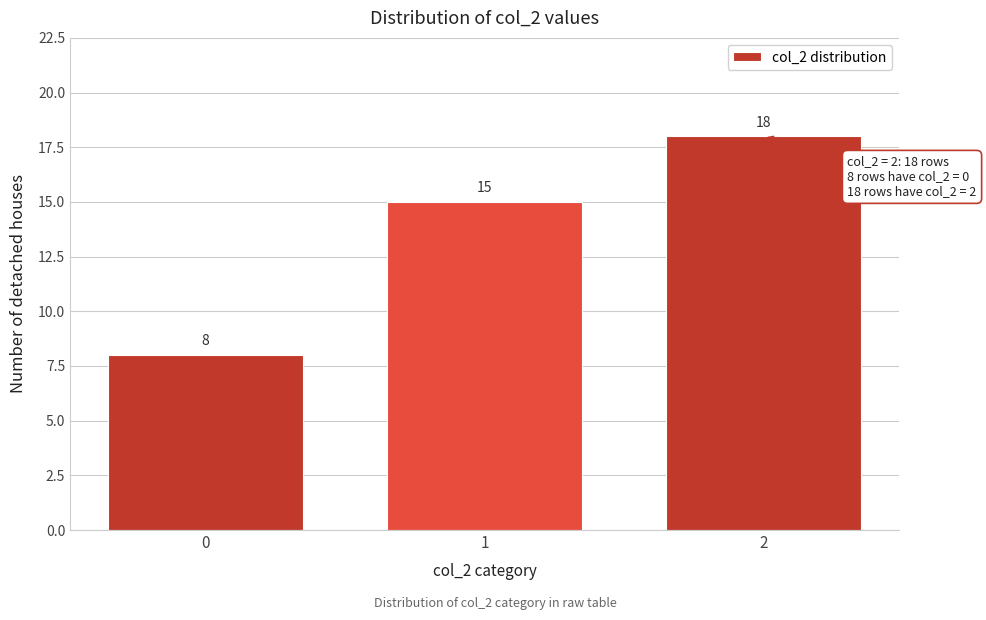

Reading left to right, extract all data points from this chart.

0=8	1=15	2=18